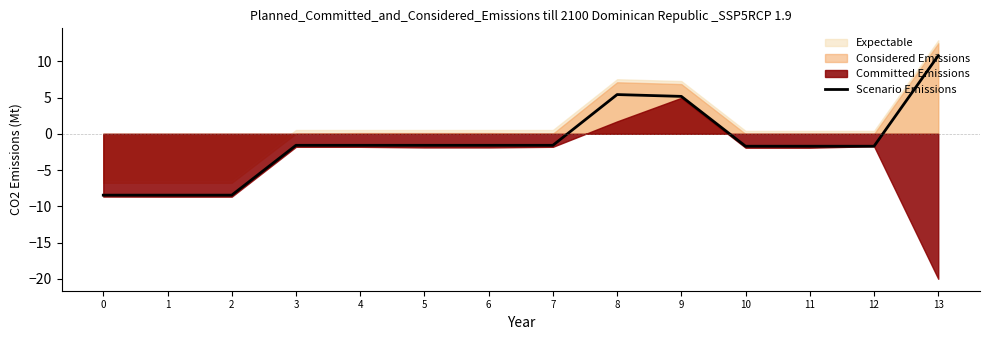

What is the average value?

-1.2